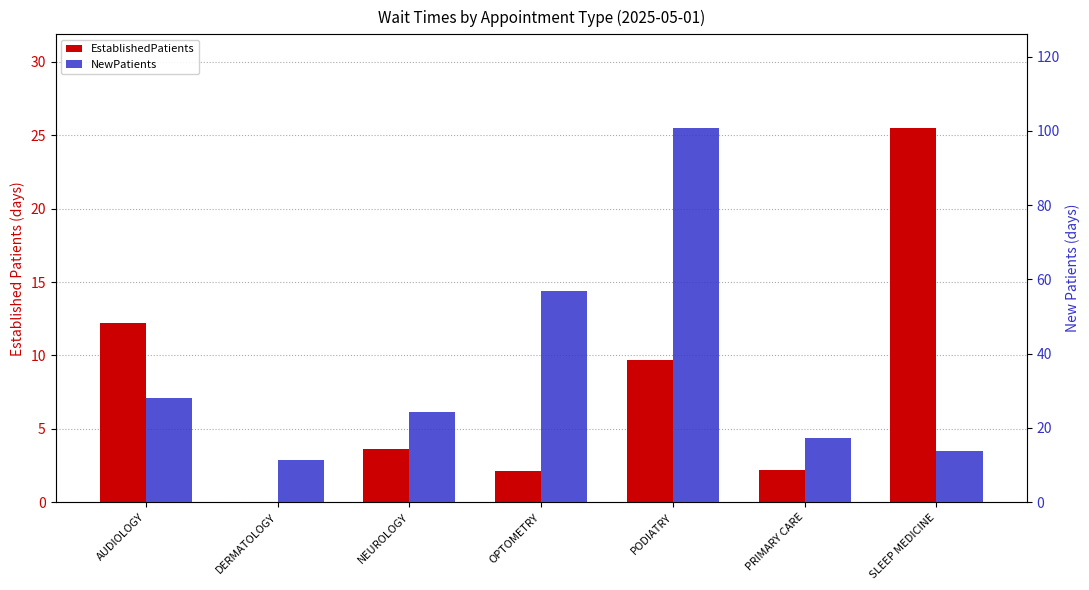

Rank the series at NEUROLOGY from lowest to highest value.

EstablishedPatients, NewPatients